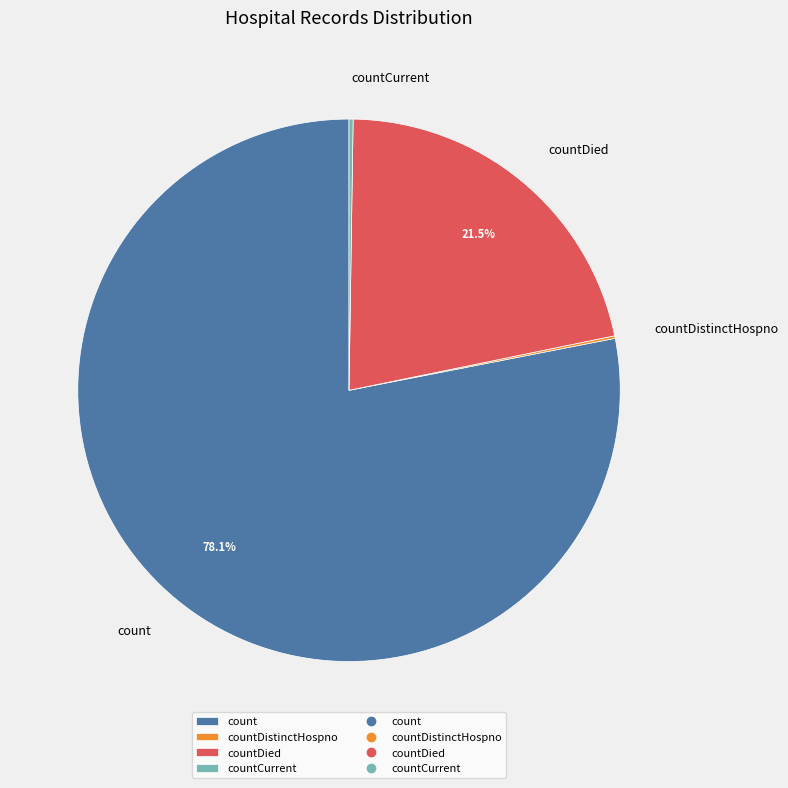

Which slice is the largest?

count